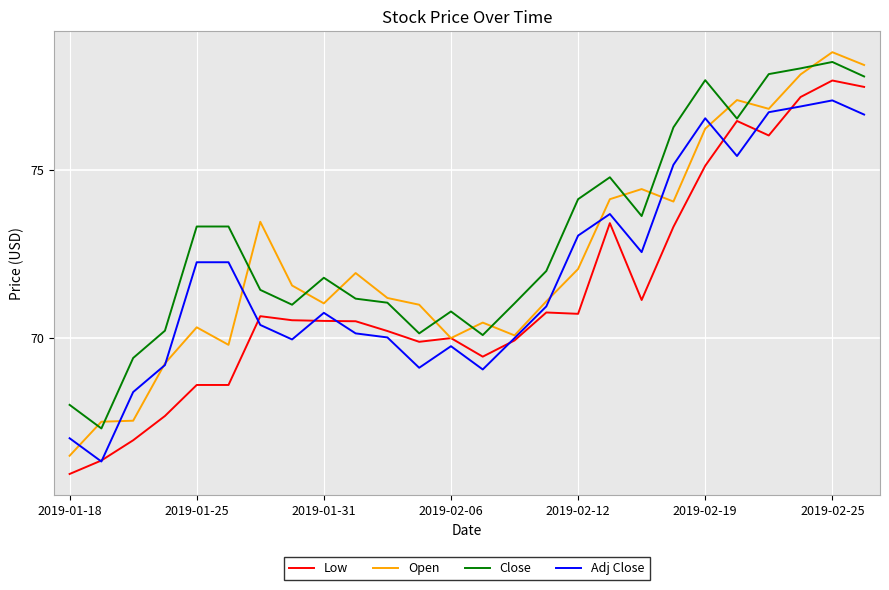

Which series ends up on top after the final intersection of Close and Open?

Open